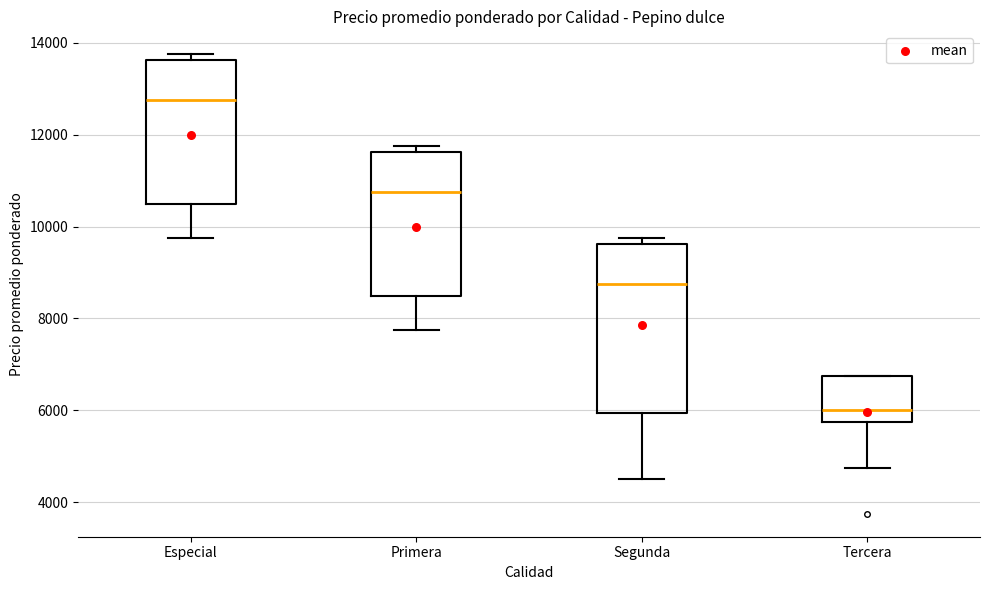

Comparing the boxes themselves (not the whiskers), which one is the tallest?

Segunda